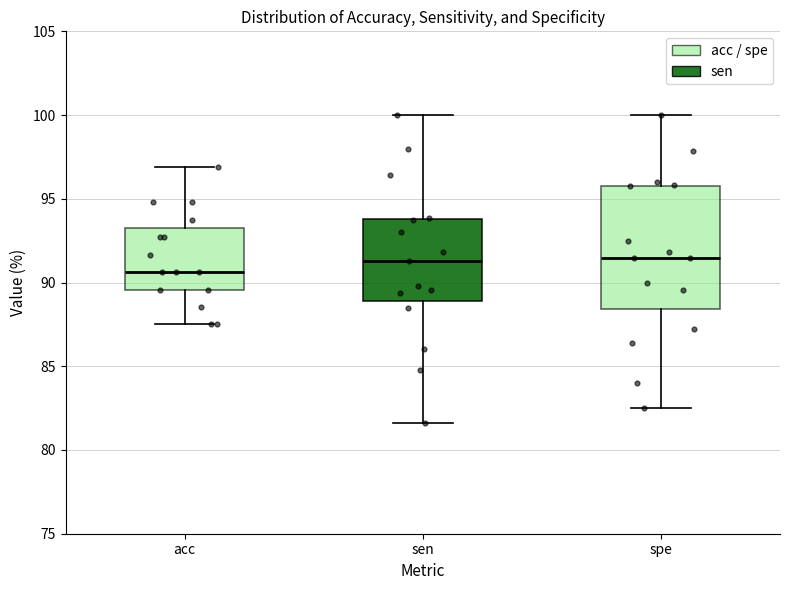

Where does the upper whisker of the box for spe end on the y-axis? The values are not printed on the chart, so give them approximately, as read against the axis.

100.0